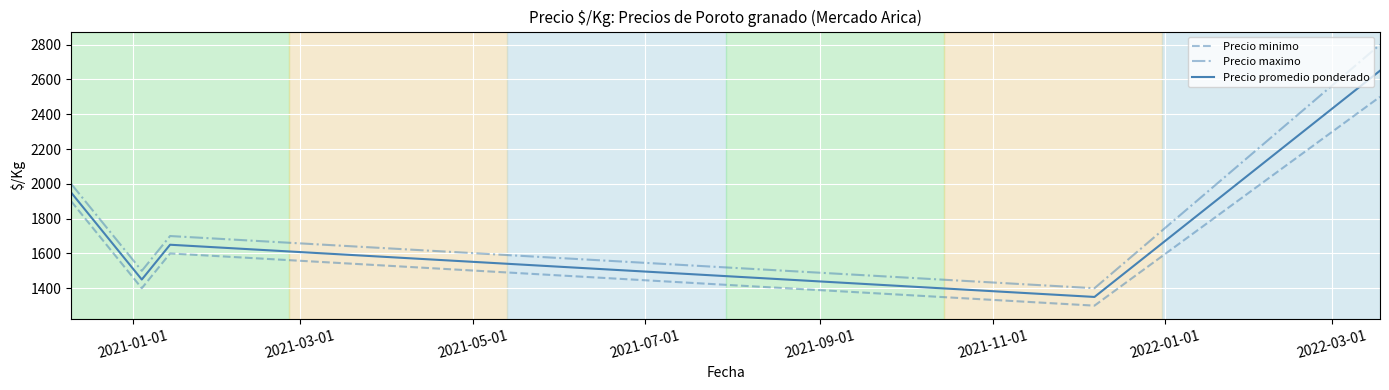

Rank the series by their average value, from highest to lowest.

Precio maximo, Precio promedio ponderado, Precio minimo